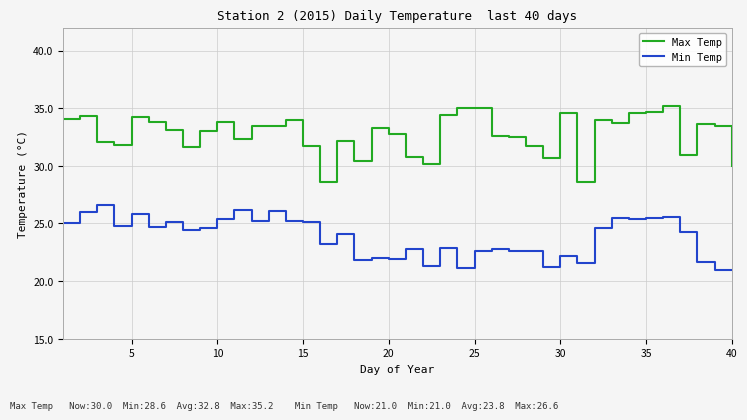

What is the minimum value for Max Temp?

28.6